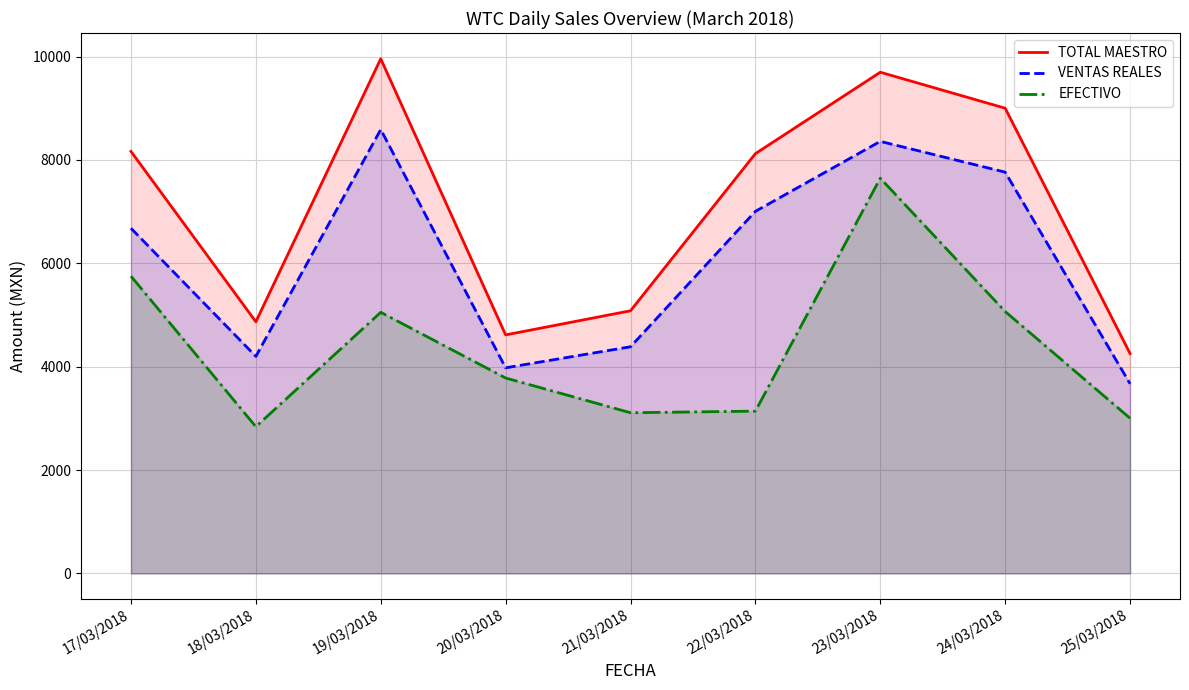

What is the difference between the maximum and minimum values in the EFECTIVO series?

4807.2